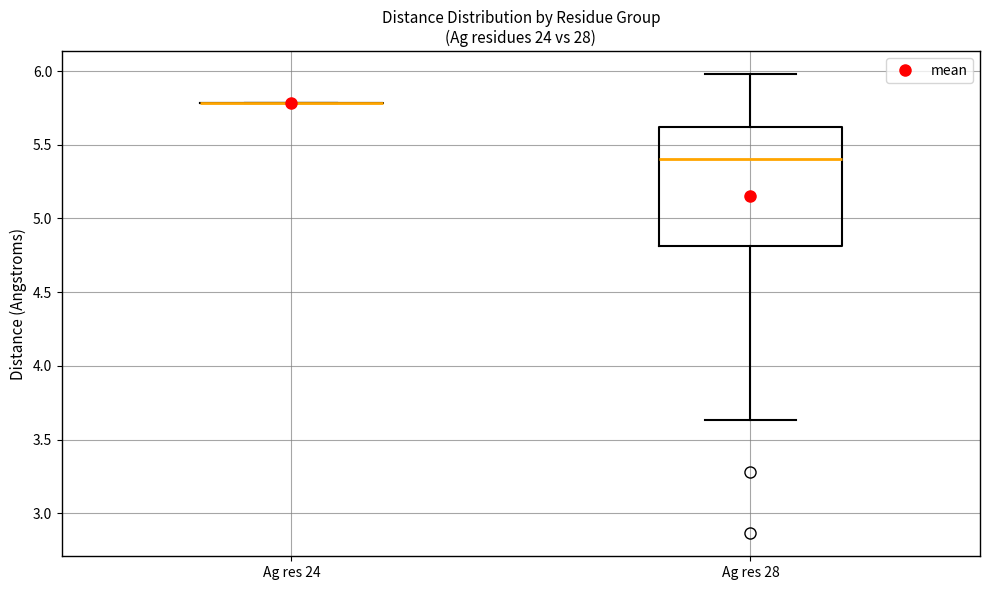

Where is the lower edge of the box for Ag res 28 on the y-axis? The values are not printed on the chart, so give them approximately, as read against the axis.

4.80